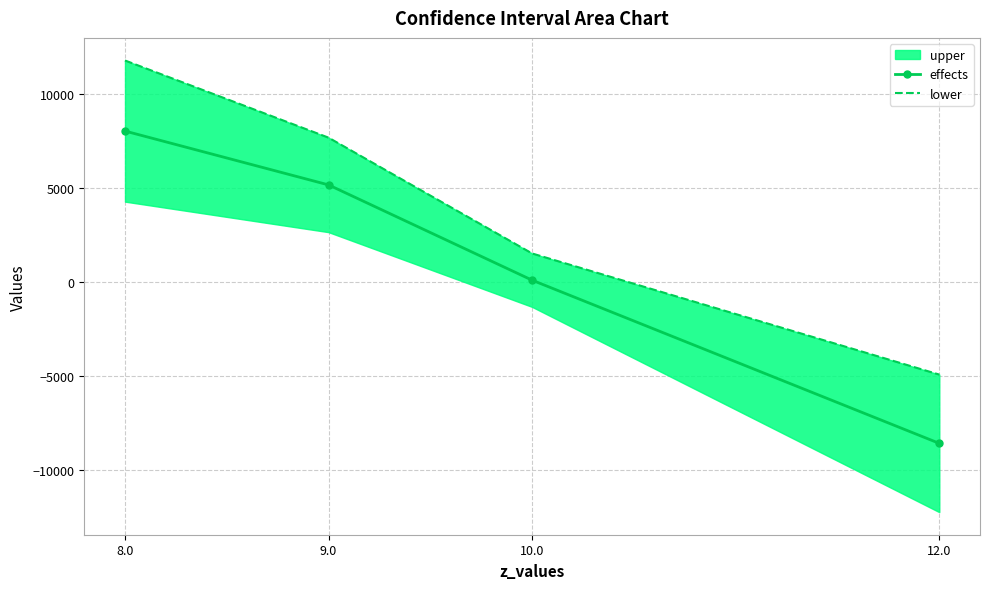

How many data points in lower are above 7653?

2